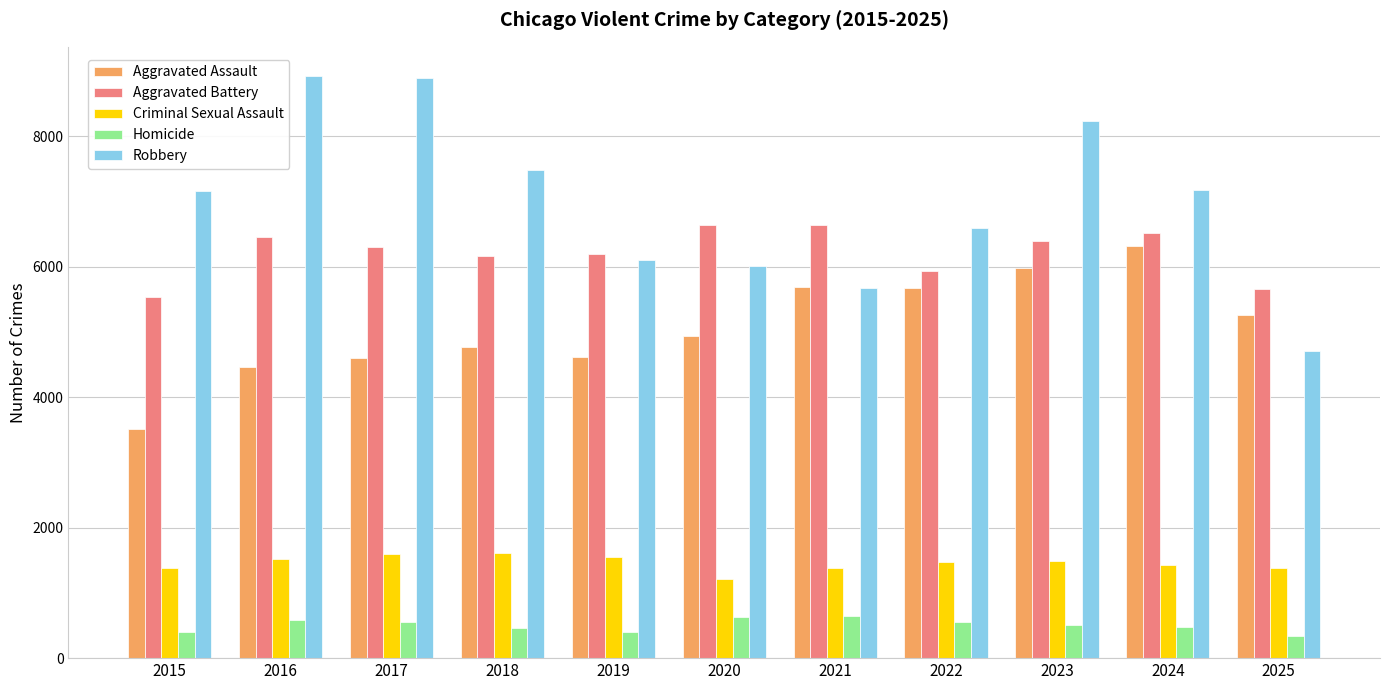

What is the total value across all series at 2019?

18867